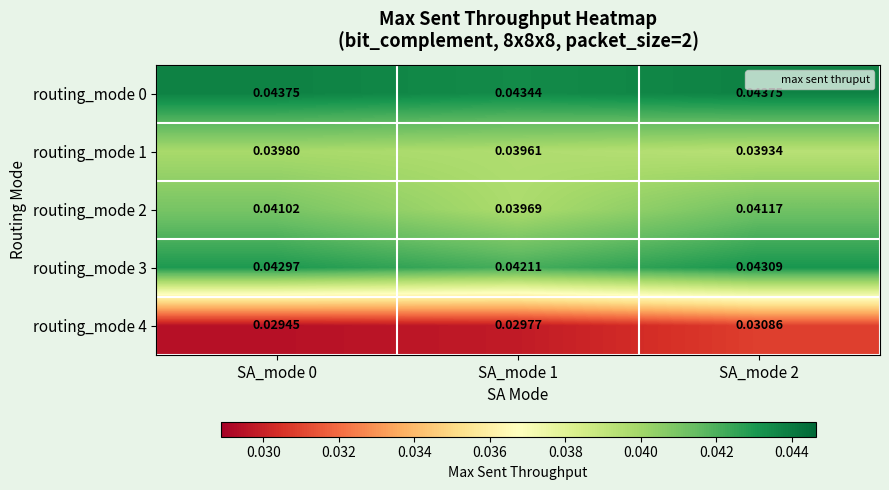

Is the value of routing_mode 0 at SA_mode 2 greater than the value of routing_mode 3 at SA_mode 2?

Yes